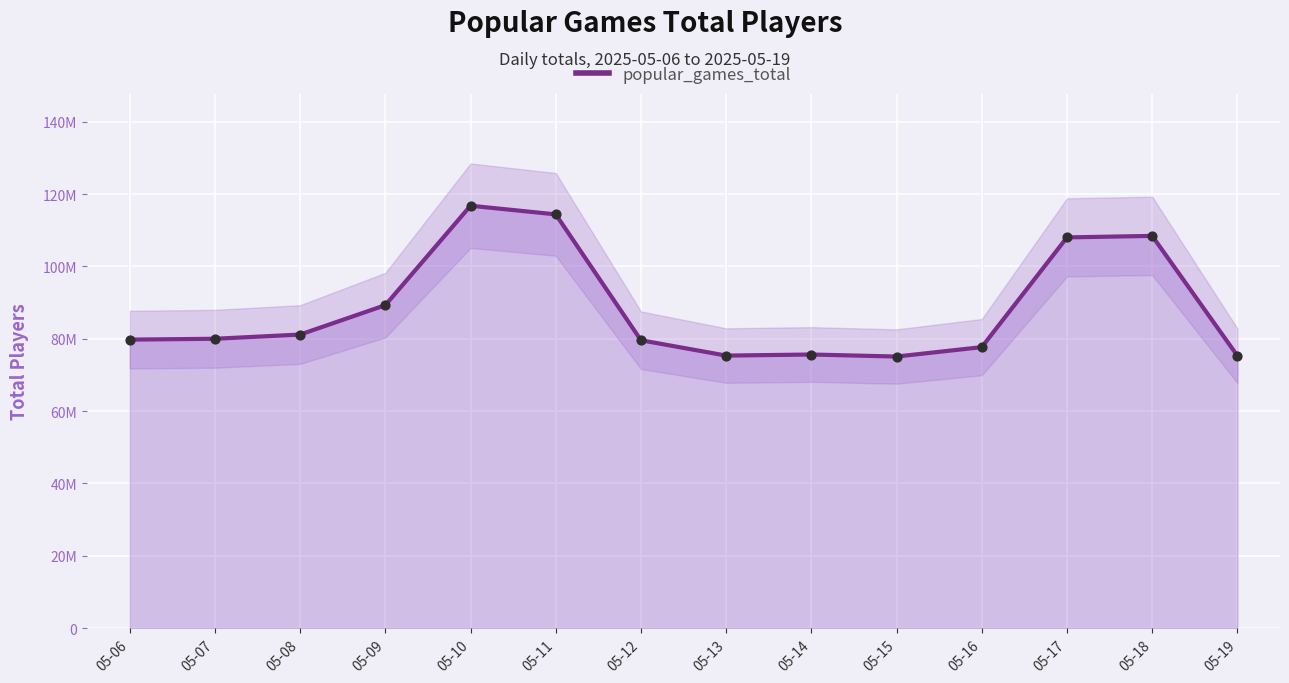

What is the change in value from 05-06 to 05-07?

+239322